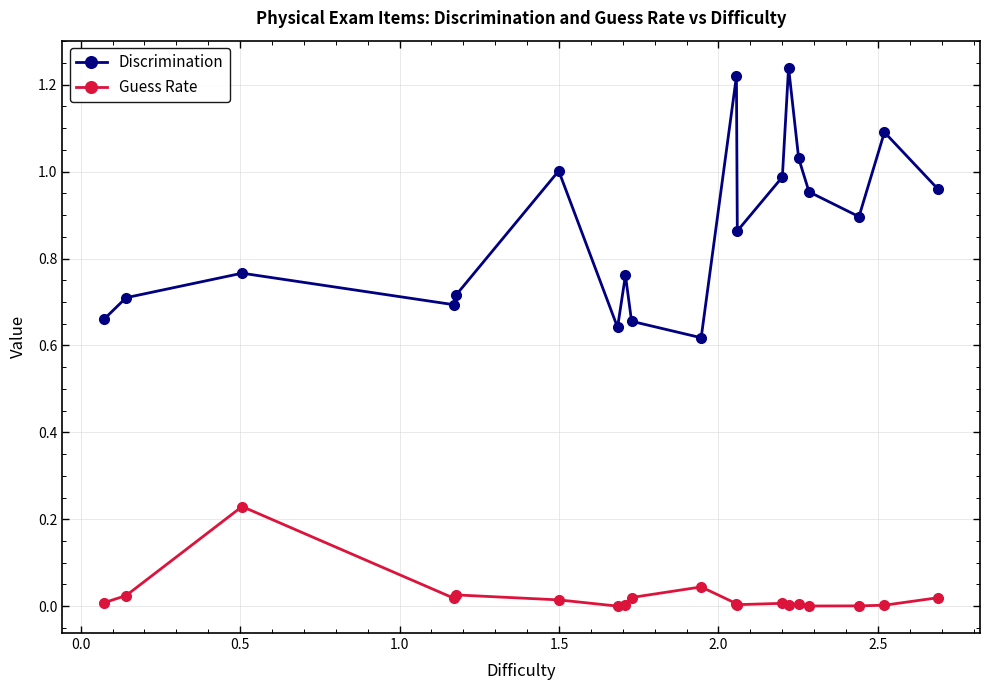

At how many categories does at least one series exceed 0?

19